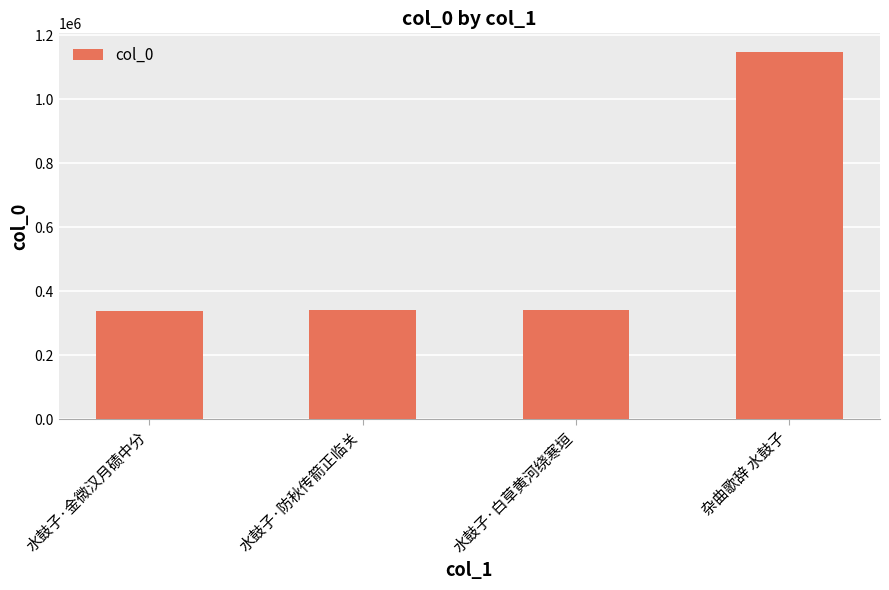

What is the value of the 4th bar from the left?

1148210